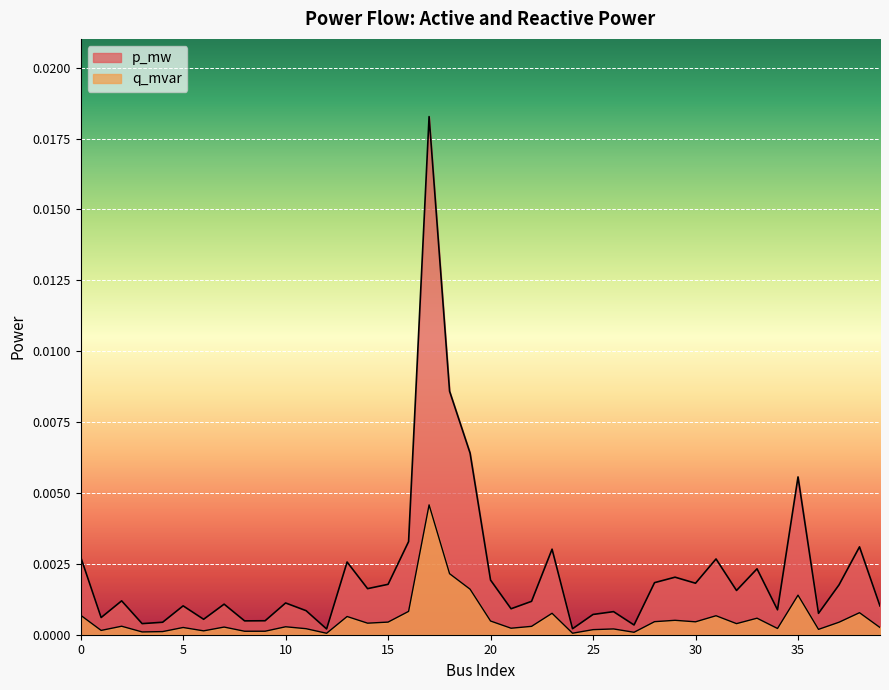

In p_mw, how many points are higher than both neighbors (excluding endpoints)?

13